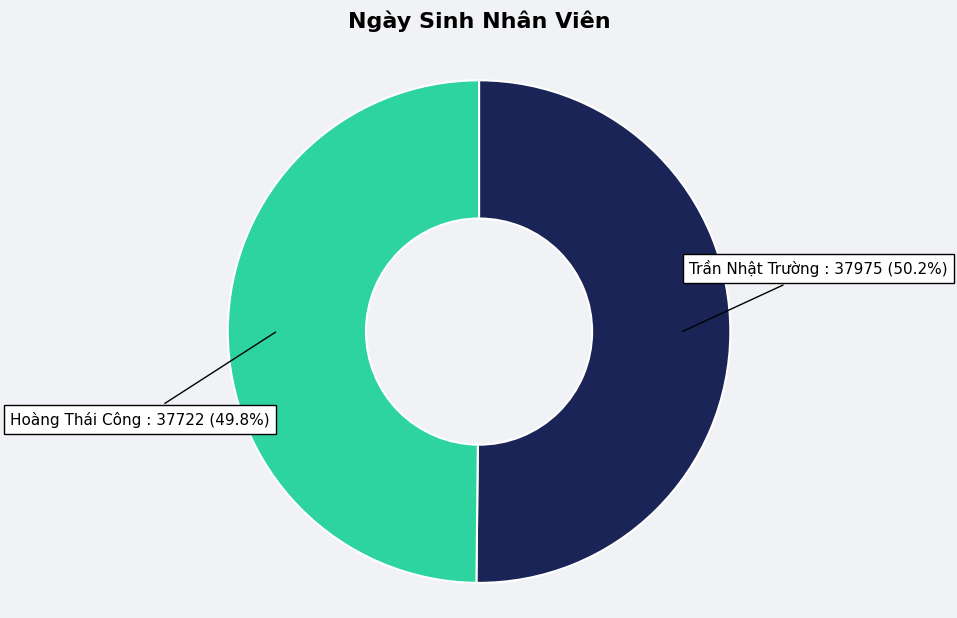

To the nearest percent, what is the combined percentage of Trần Nhật Trường and Hoàng Thái Công?

100%